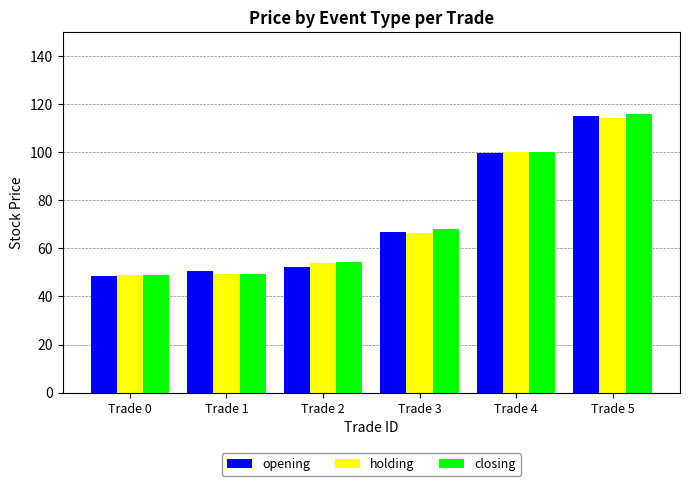

What is the highest value of the opening series?

115.2